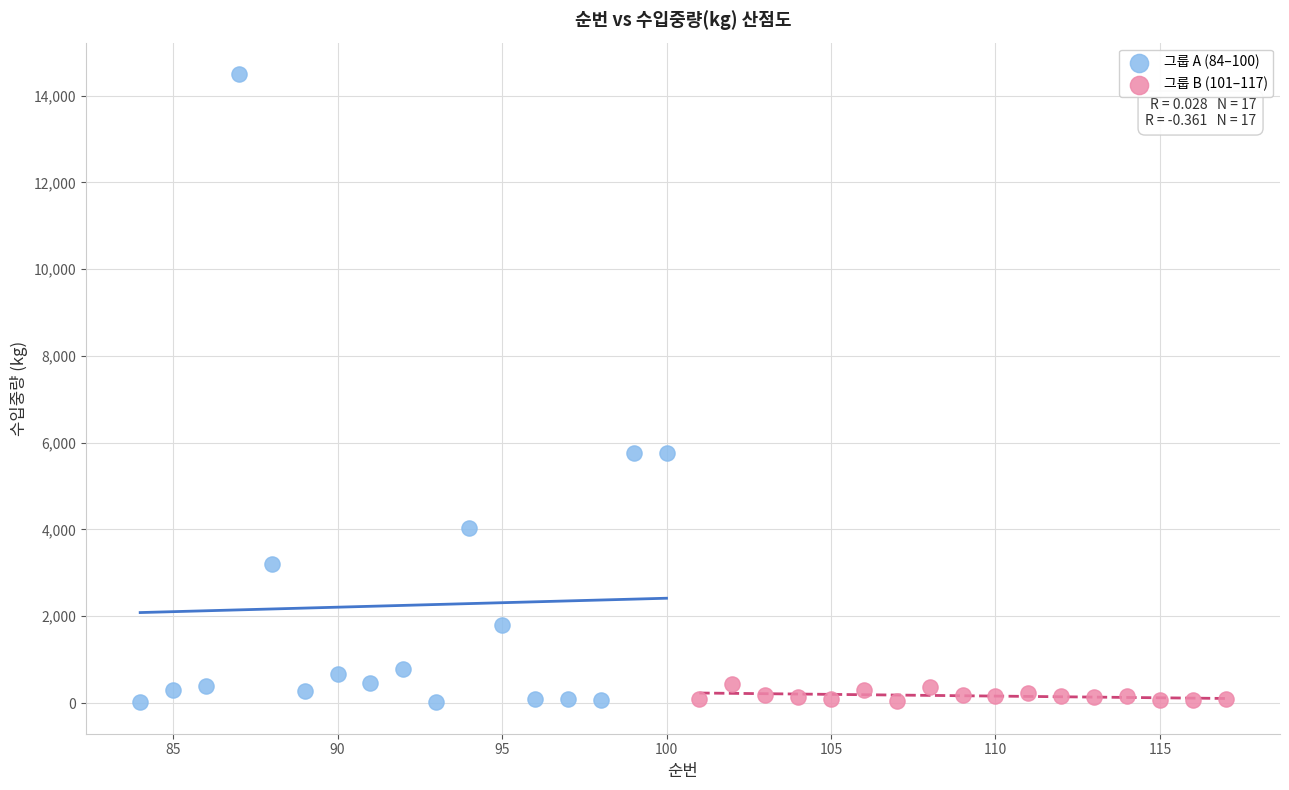

Which series has the widest spread of Y values?

그룹 A (84–100)